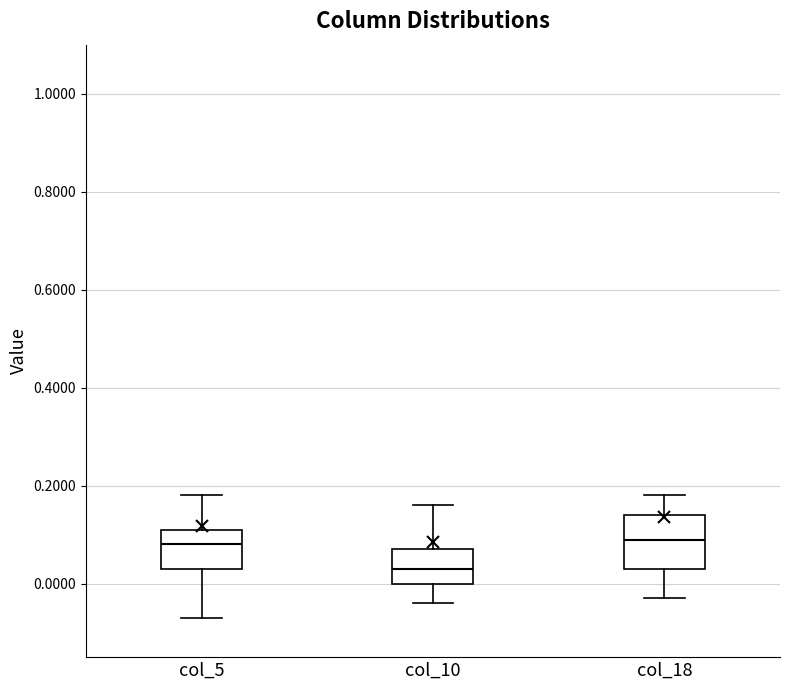

Where does the upper whisker of the box for col_5 end on the y-axis? The values are not printed on the chart, so give them approximately, as read against the axis.

0.18